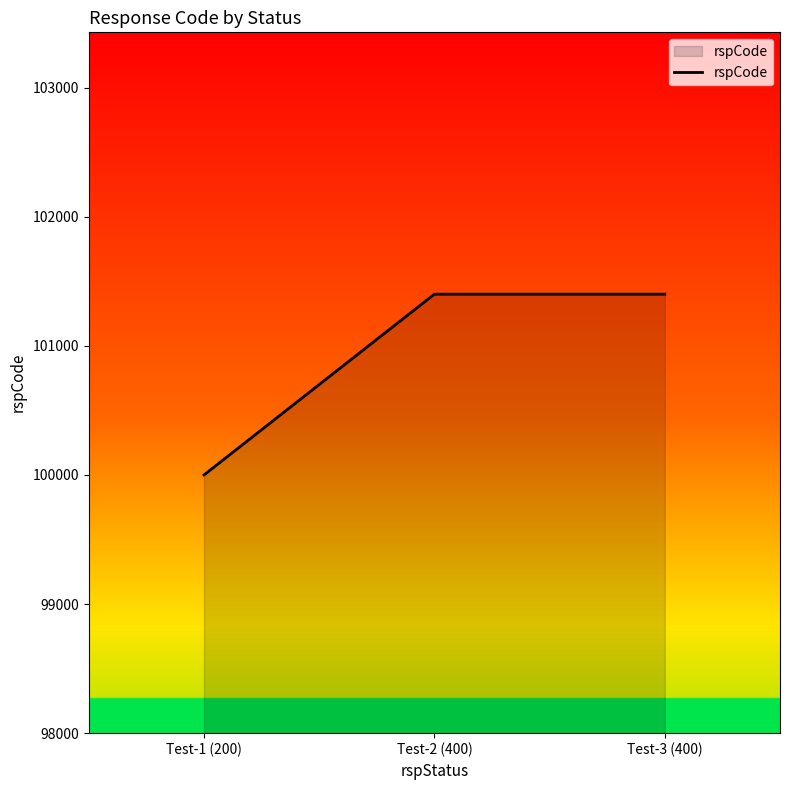

How many lines are shown in the chart?

1